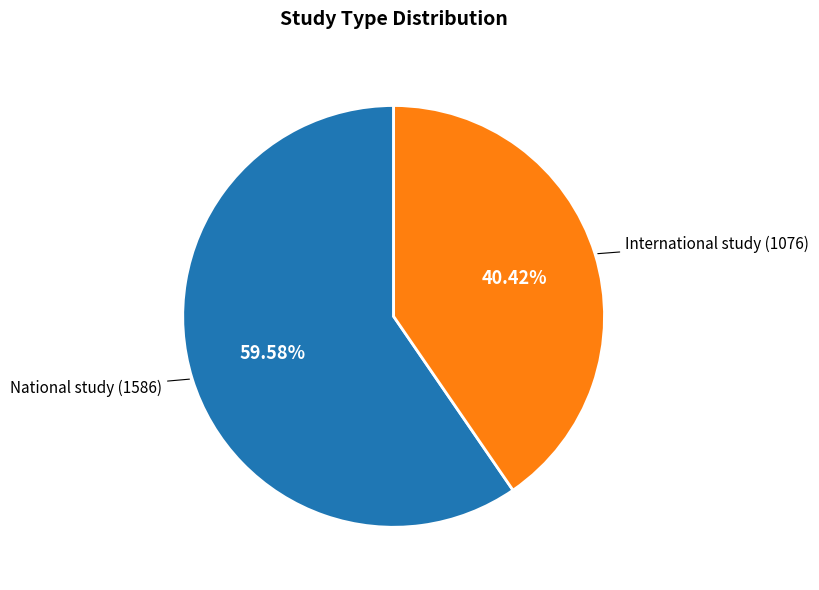

Count the number of slices in the pie.

2